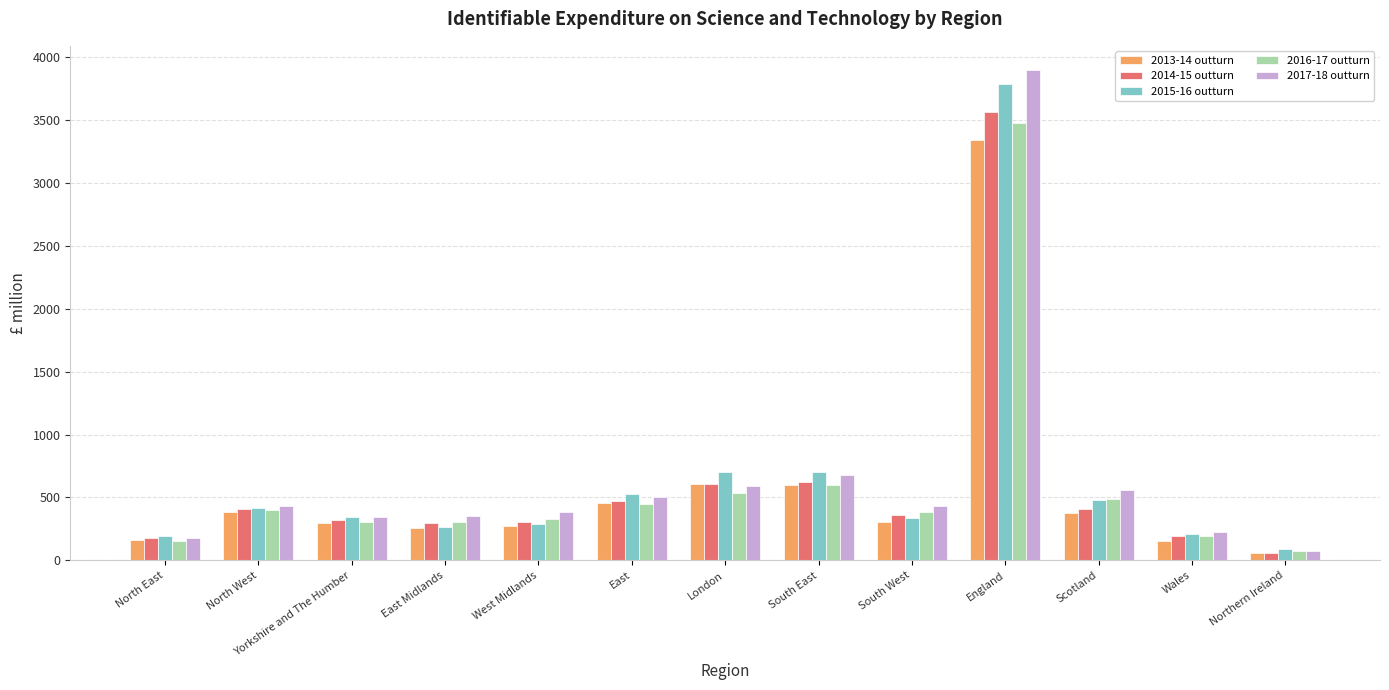

What is the spread (max minus min) of values at North East?

38